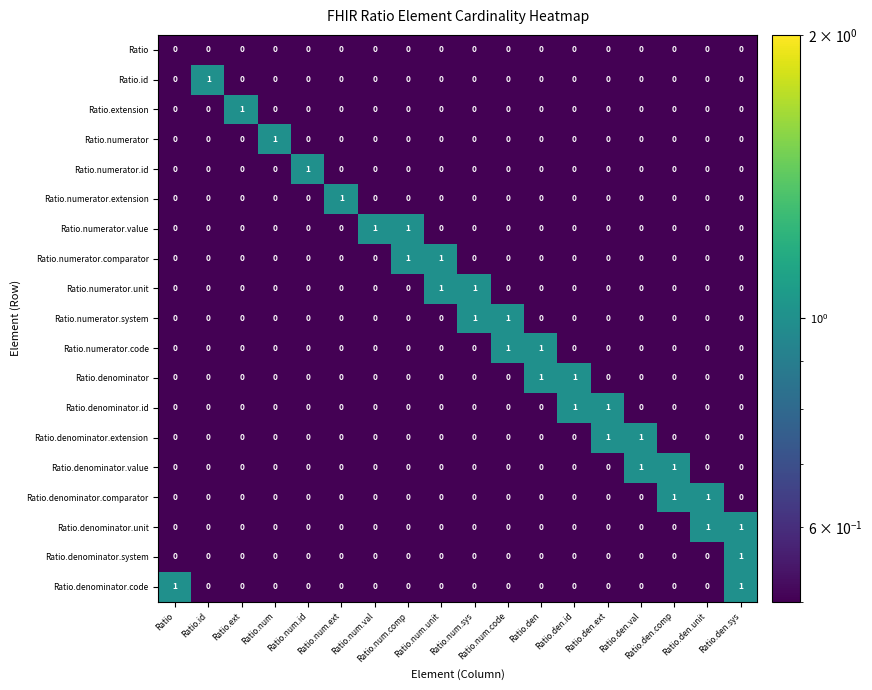

At how many categories does at least one series exceed 0?

18